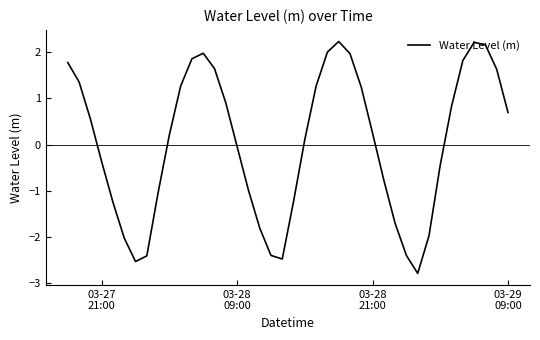

What is the difference between the maximum and minimum values?

5.0